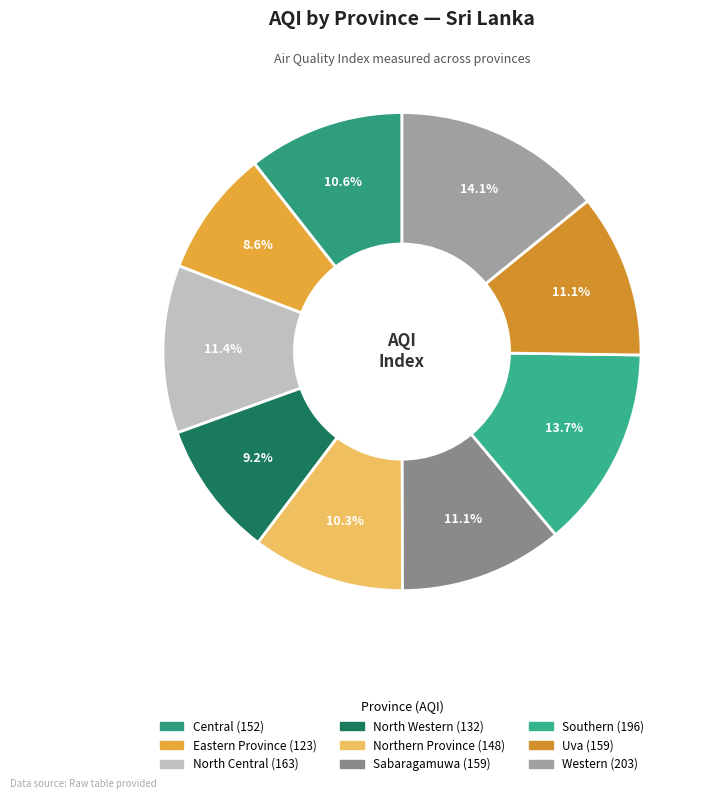

Is the sum of Uva and North Western greater than half?

No